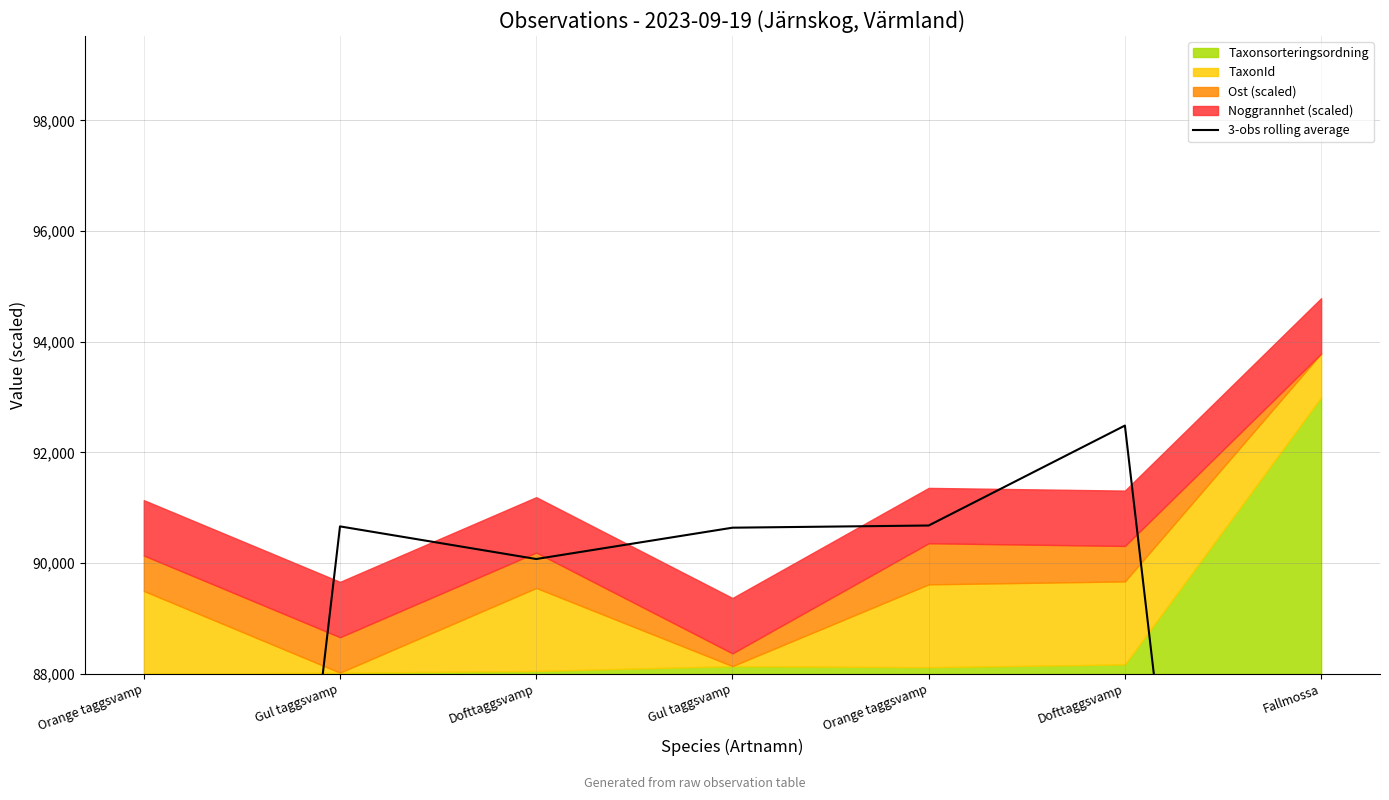

Reading right to left, extract all data points from this chart.

Fallmossa=62032.2	Dofttaggsvamp=92485.2	Orange taggsvamp=90679.2	Gul taggsvamp=90639.6	Dofttaggsvamp=90073.5	Gul taggsvamp=90663.1	Orange taggsvamp=60266.0